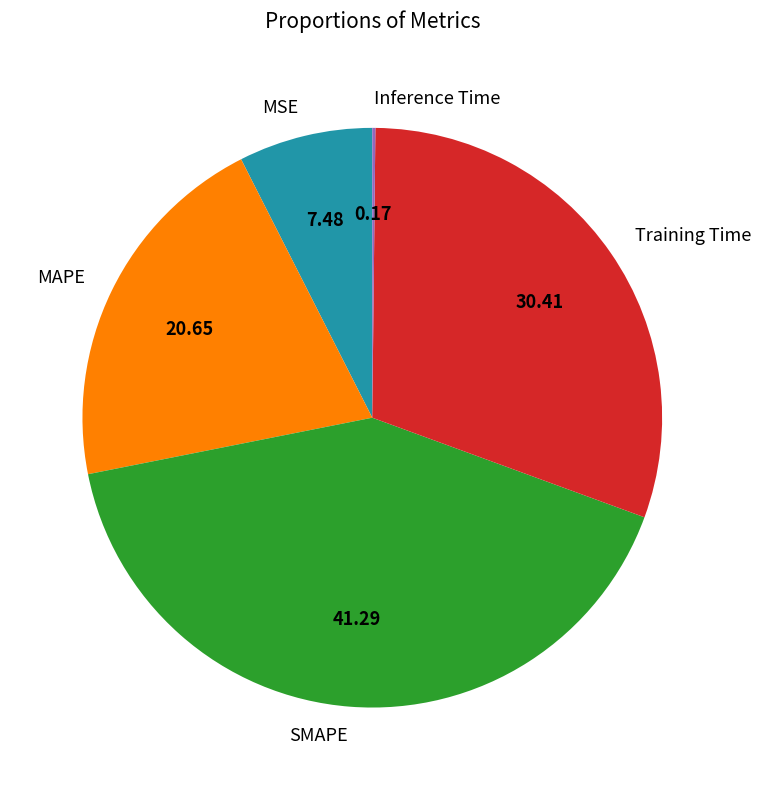

Between SMAPE and Training Time, which is larger?

SMAPE